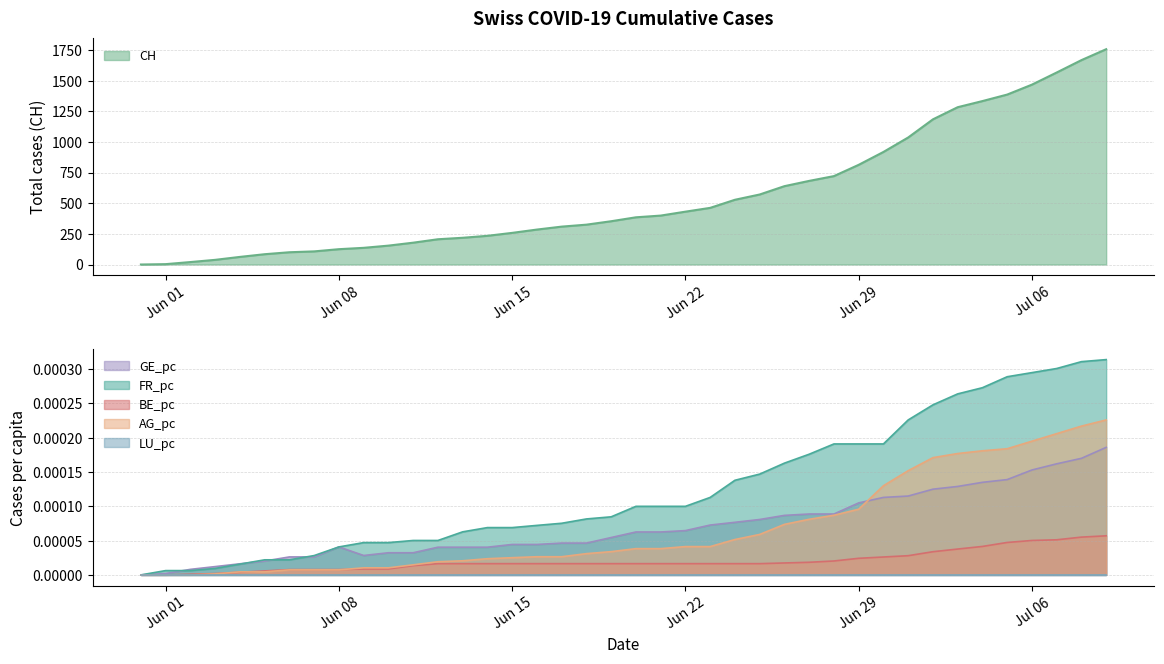

Is it true that FR_pc equals 0.0 at 2020-06-23?

True